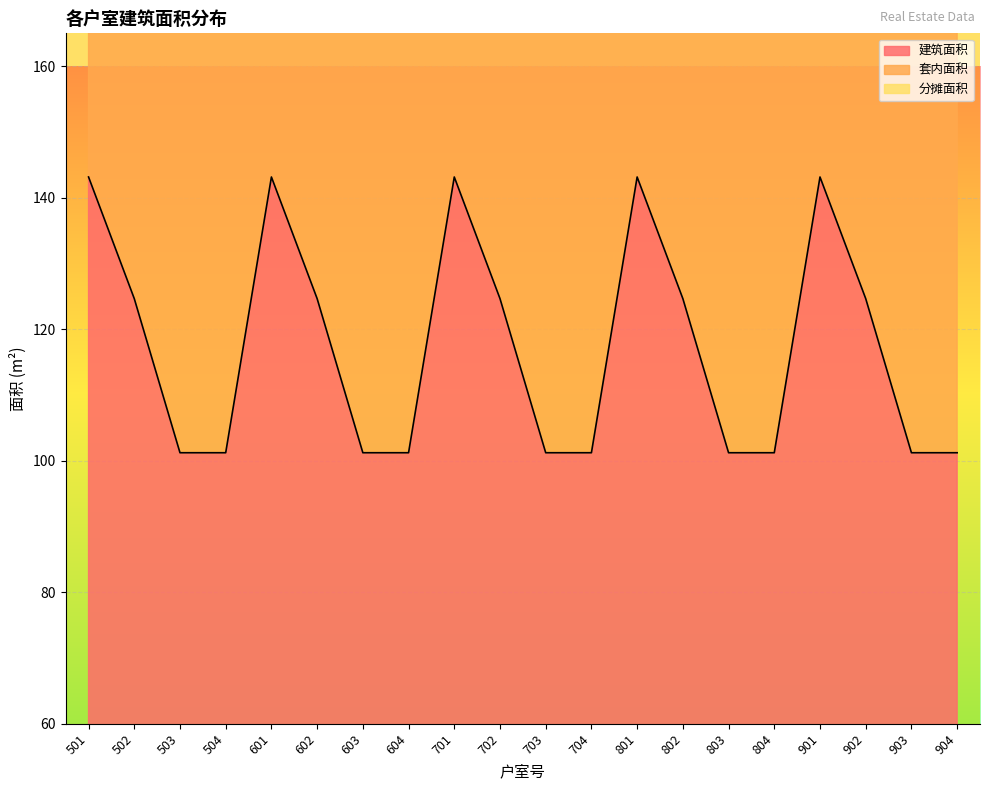

Rank the series at 904 from lowest to highest value.

建筑面积, 套内面积, 分摊面积